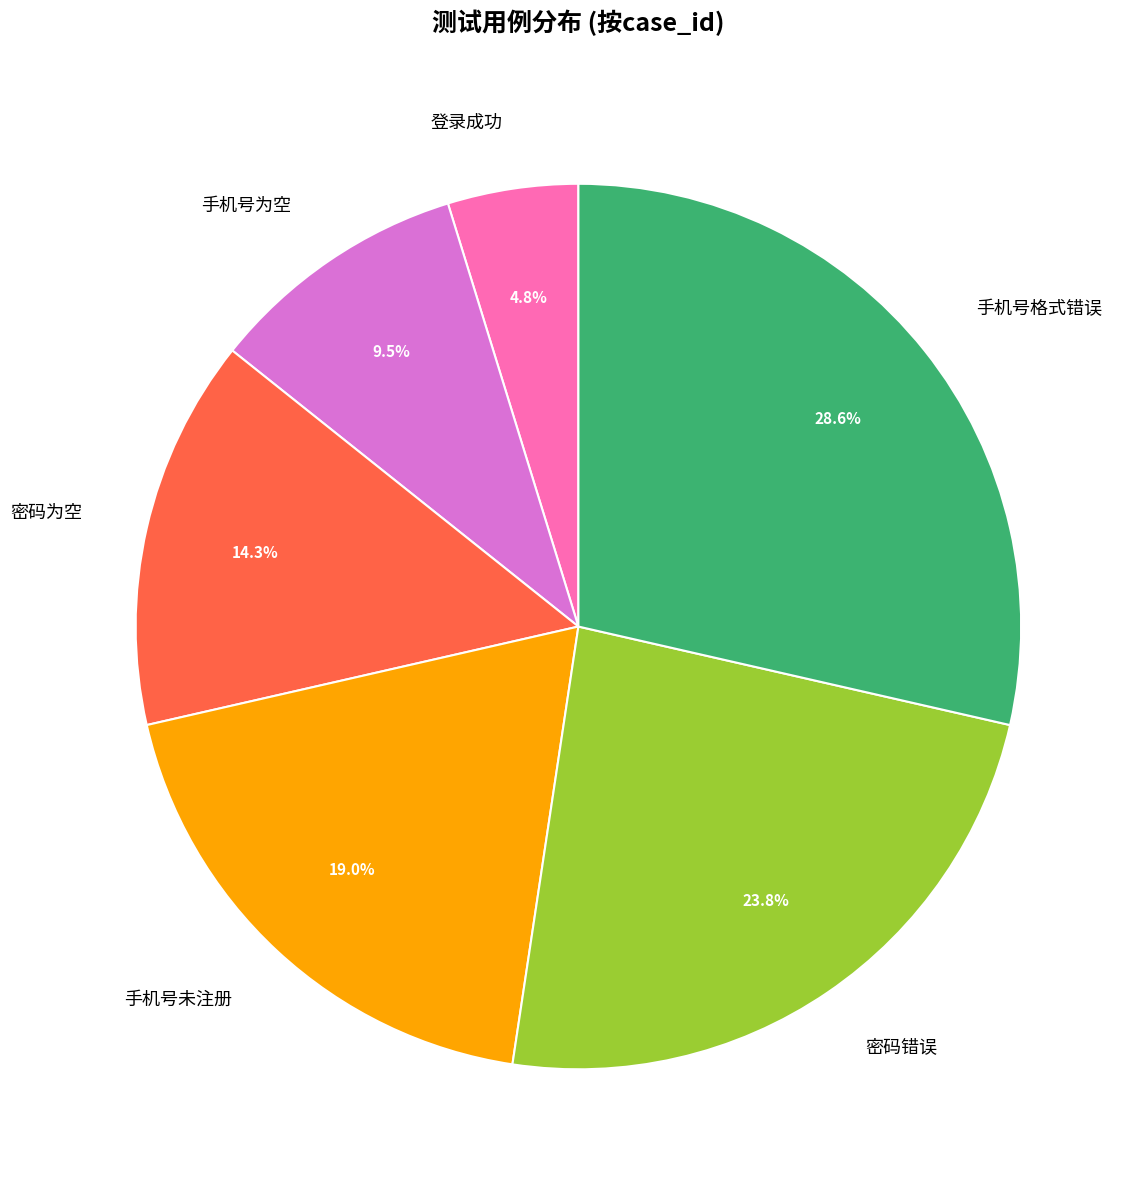

The 手机号格式错误 slice represents 39% of the pie. True or false?

False